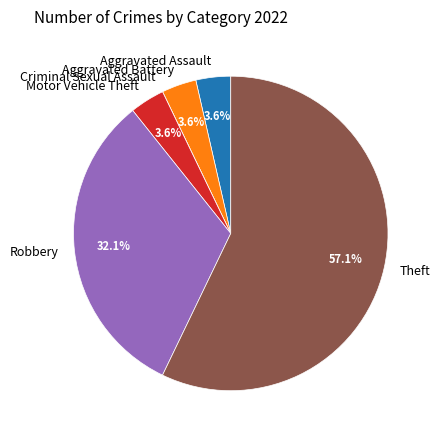

What percentage is NOT represented by Motor Vehicle Theft?

96.4%